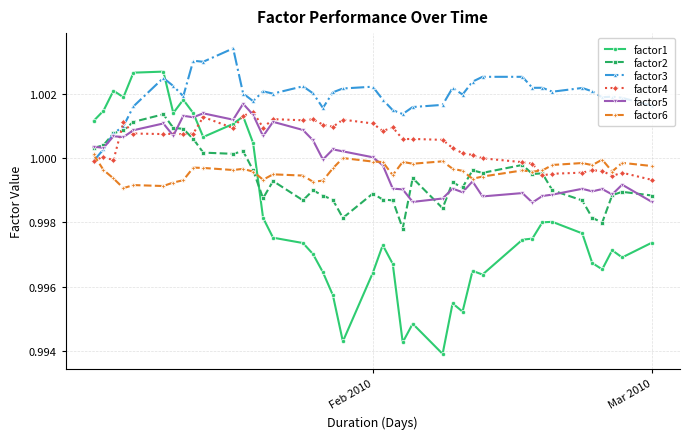

Which series has the widest spread of values?

factor1